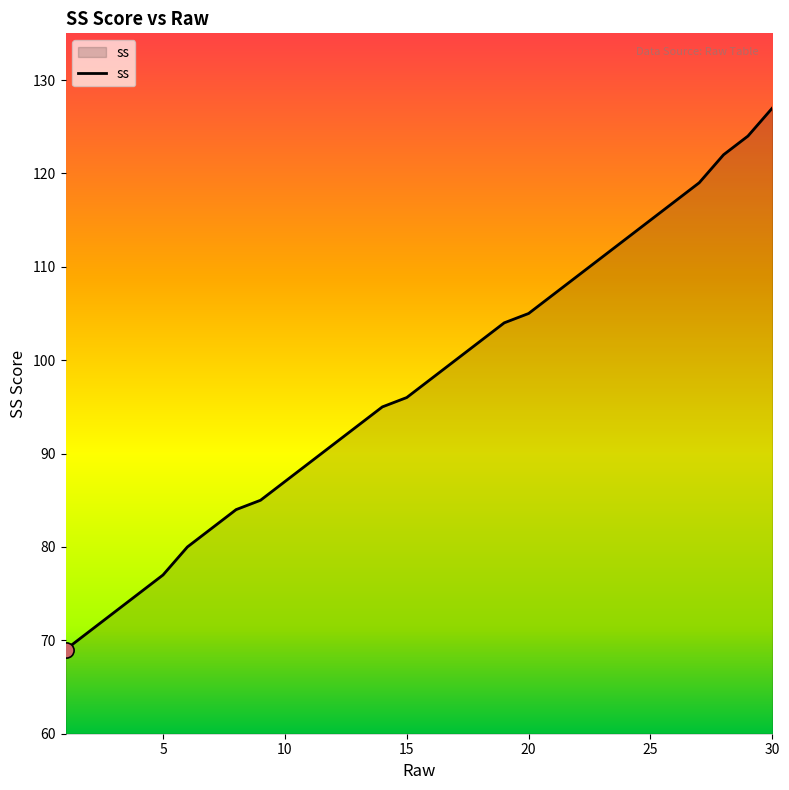

What is the difference between the maximum and minimum values?

58